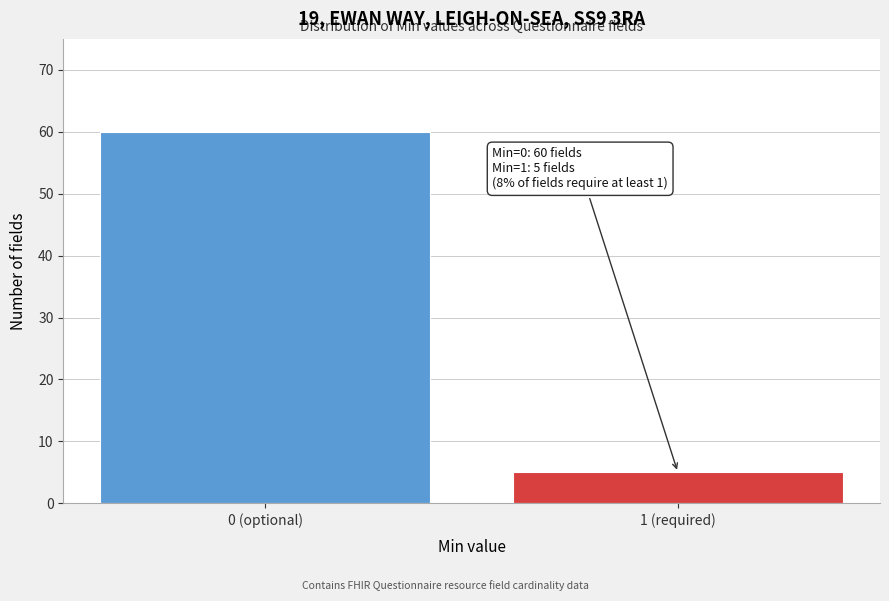

Reading left to right, what are all the values shown in this chart?

60	5